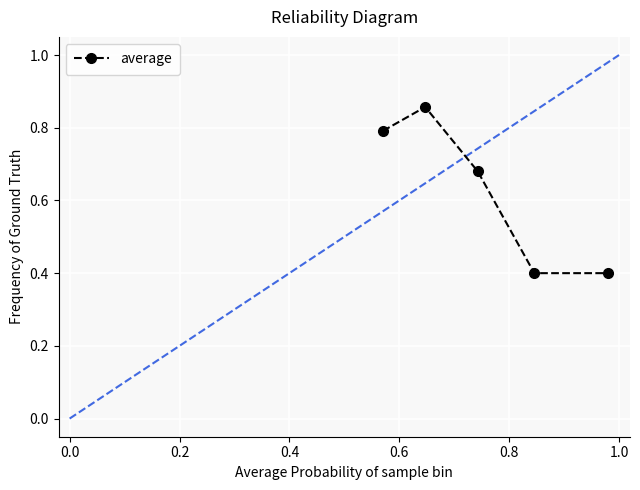

What is the minimum value shown in the chart?

0.4